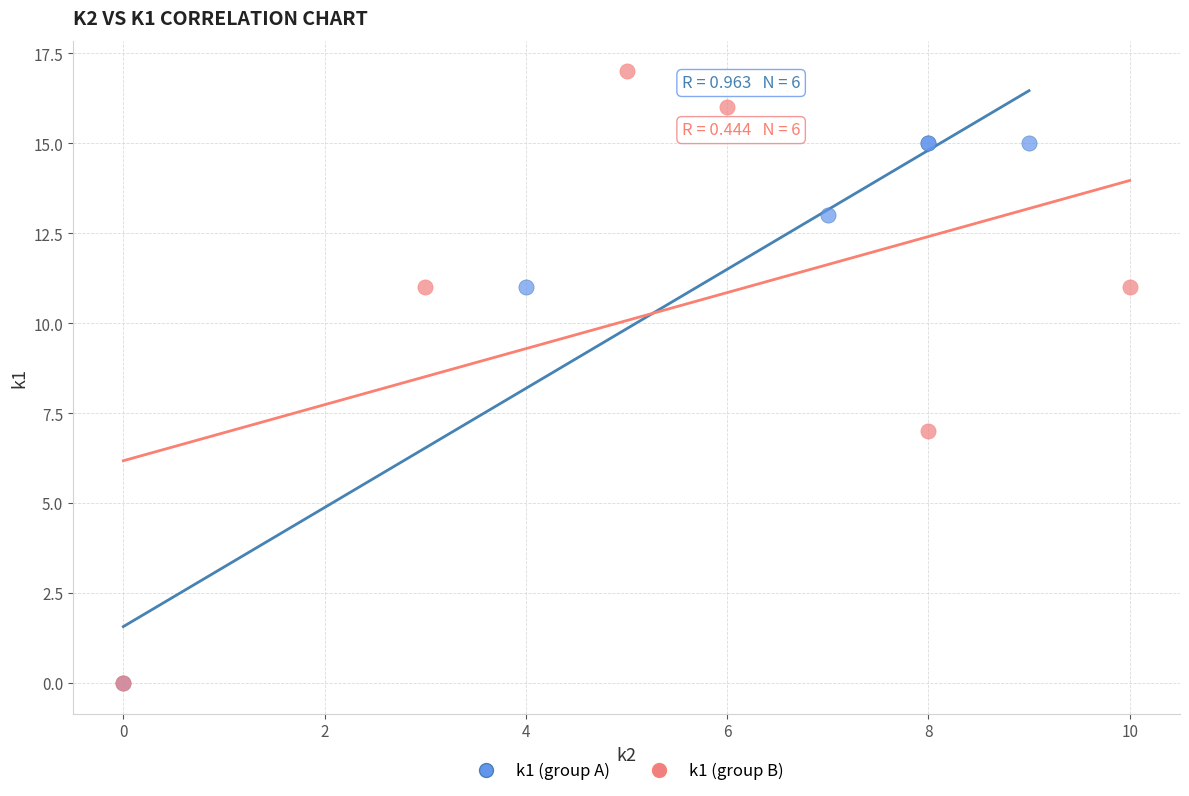

Which series has the widest spread of Y values?

k1 (group B)